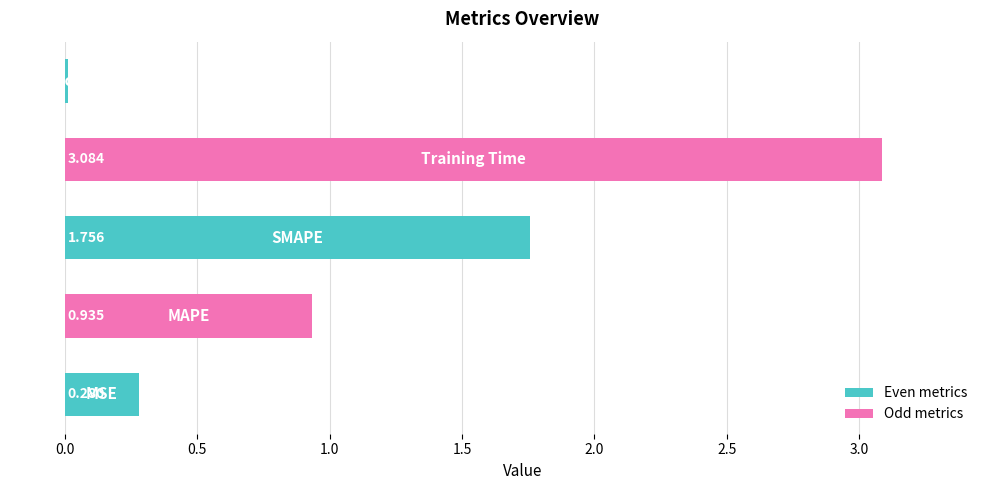

How many series are shown in this chart?

1